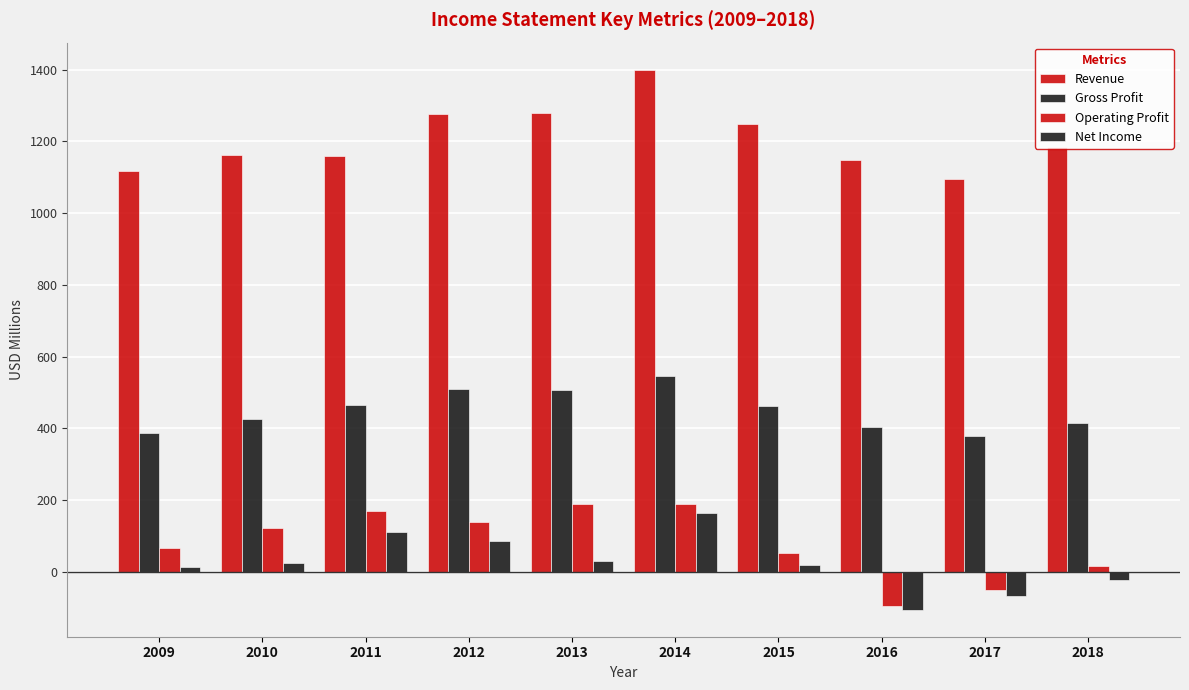

What is the minimum value shown in the chart?

-105